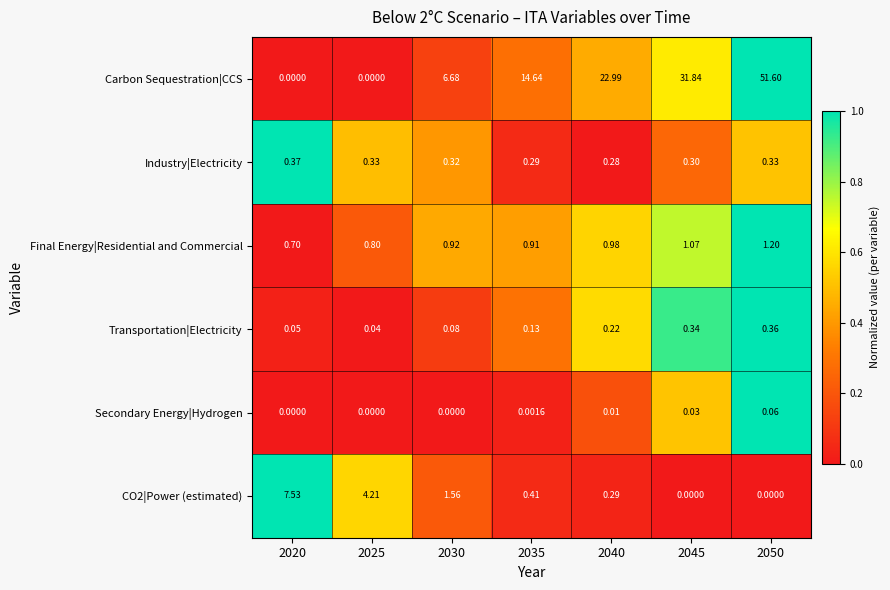

At 2050, list the series in order from largest to smallest.

Carbon Sequestration|CCS, Final Energy|Residential and Commercial, Transportation|Electricity, Industry|Electricity, Secondary Energy|Hydrogen, CO2|Power (estimated)